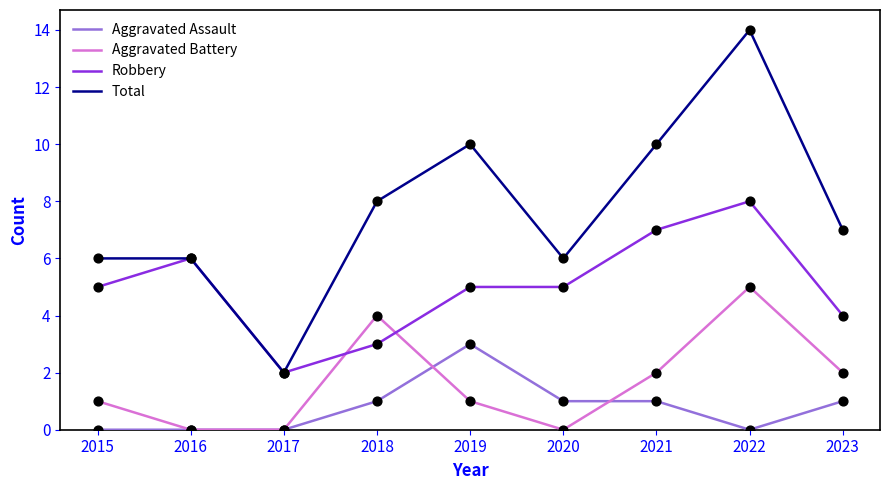

At which category is the sum across all series the highest?

2022